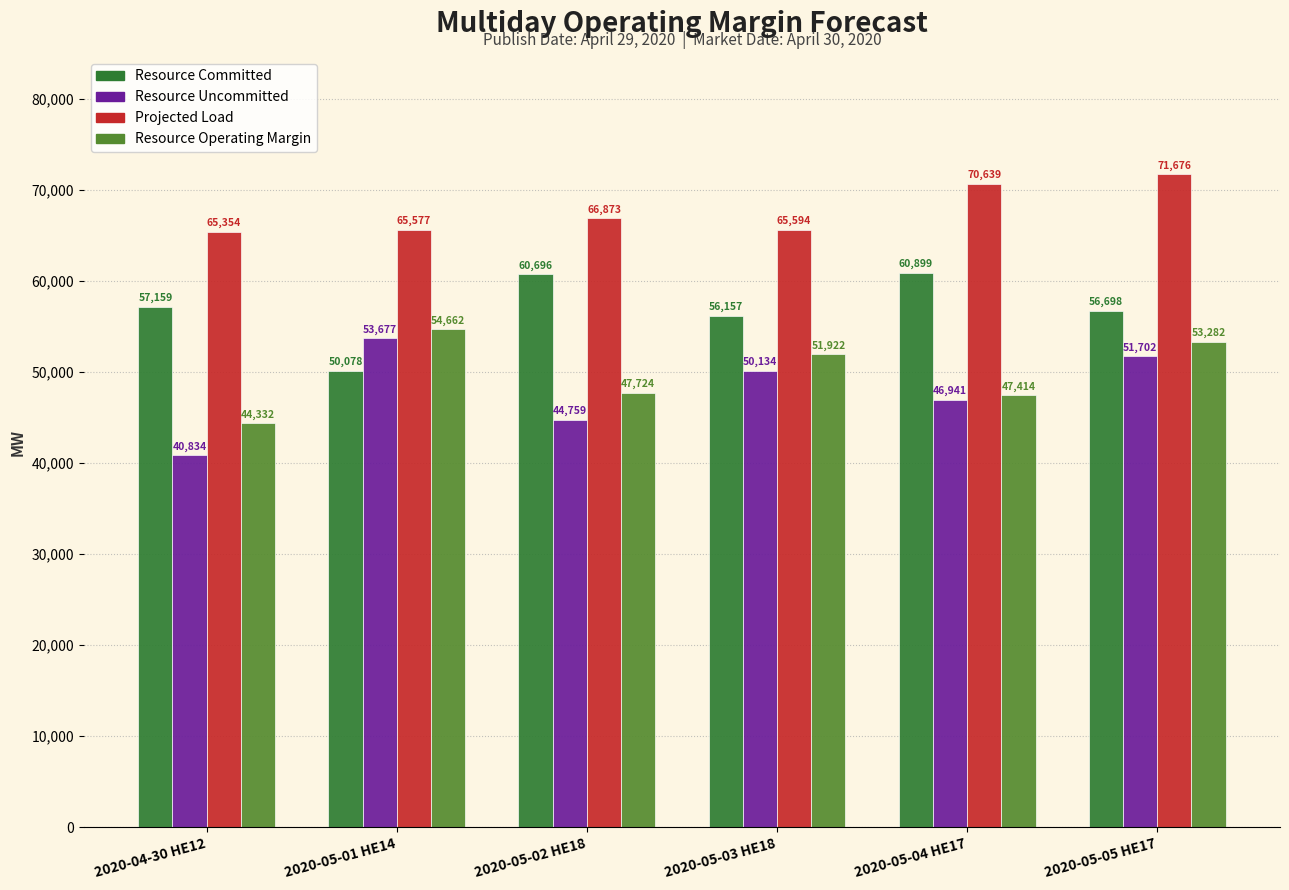

What is the difference between the maximum and minimum values in the Resource Committed series?

10821.0